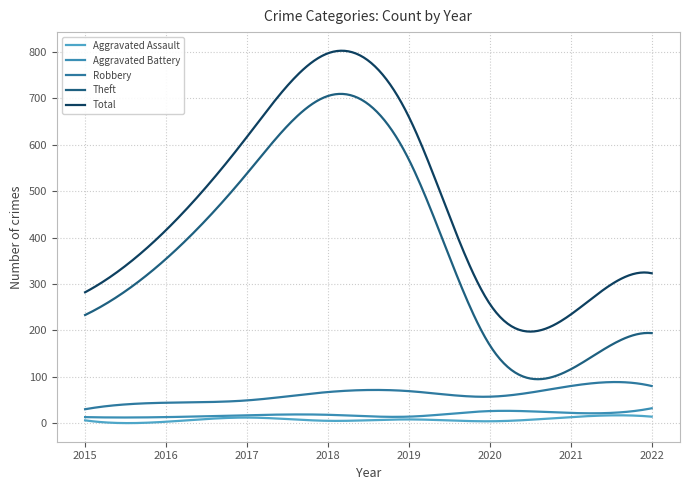

Does the chart display data point markers on the line(s)?

No